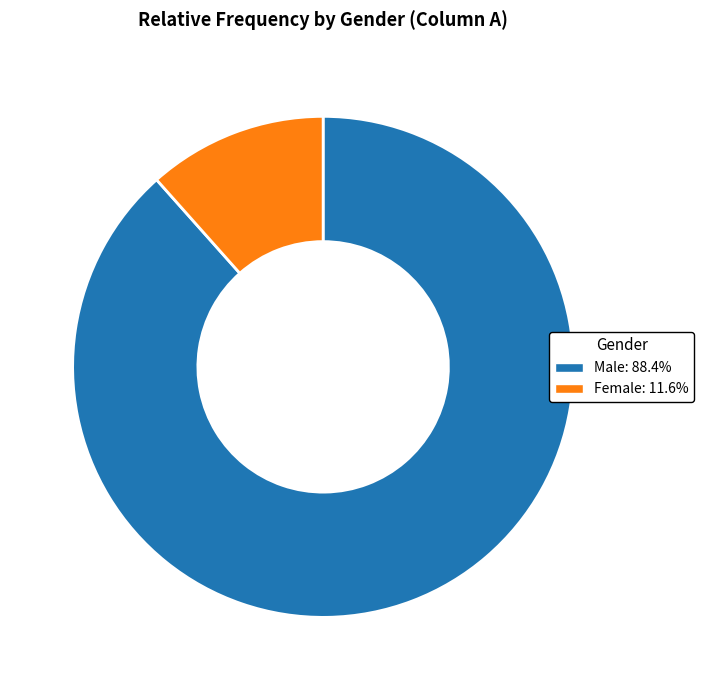

Do Female: 11.6% and Male: 88.4% together represent more than half of the pie?

Yes